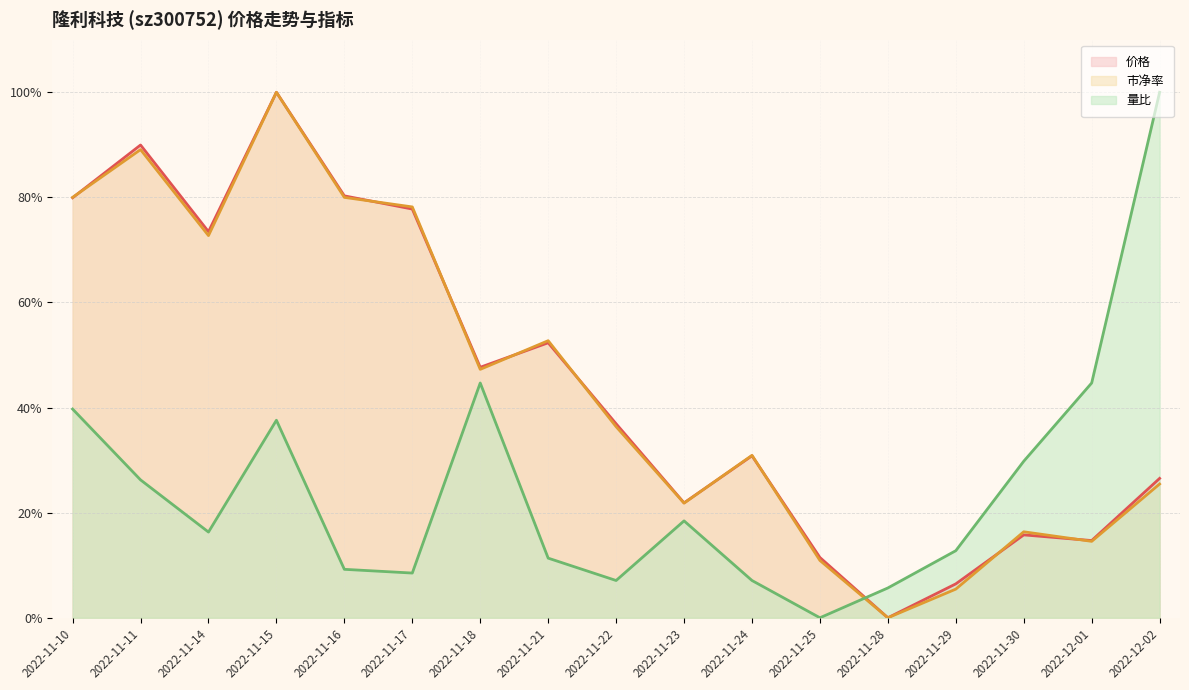

The value of 市净率 at 2022-11-11 is 119.3. True or false?

False